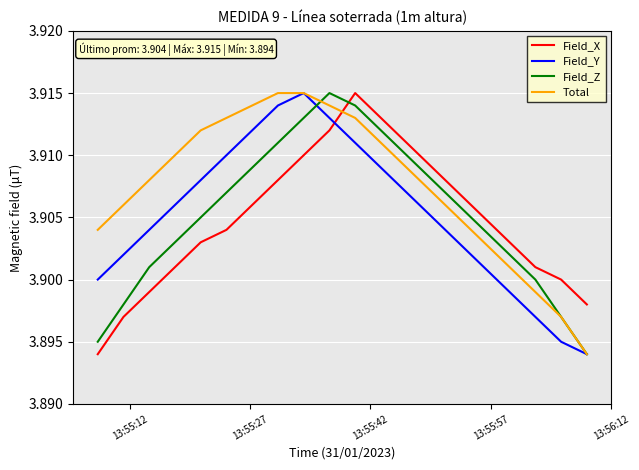

Which series has the largest total across all categories?

Total